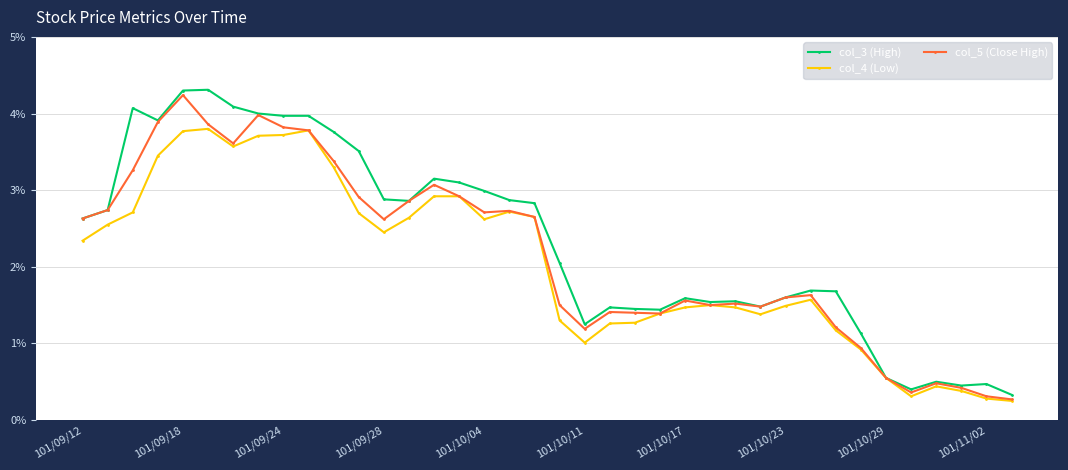

What is the value of the col_4 (Low) point at the 8th from the left?

3.7